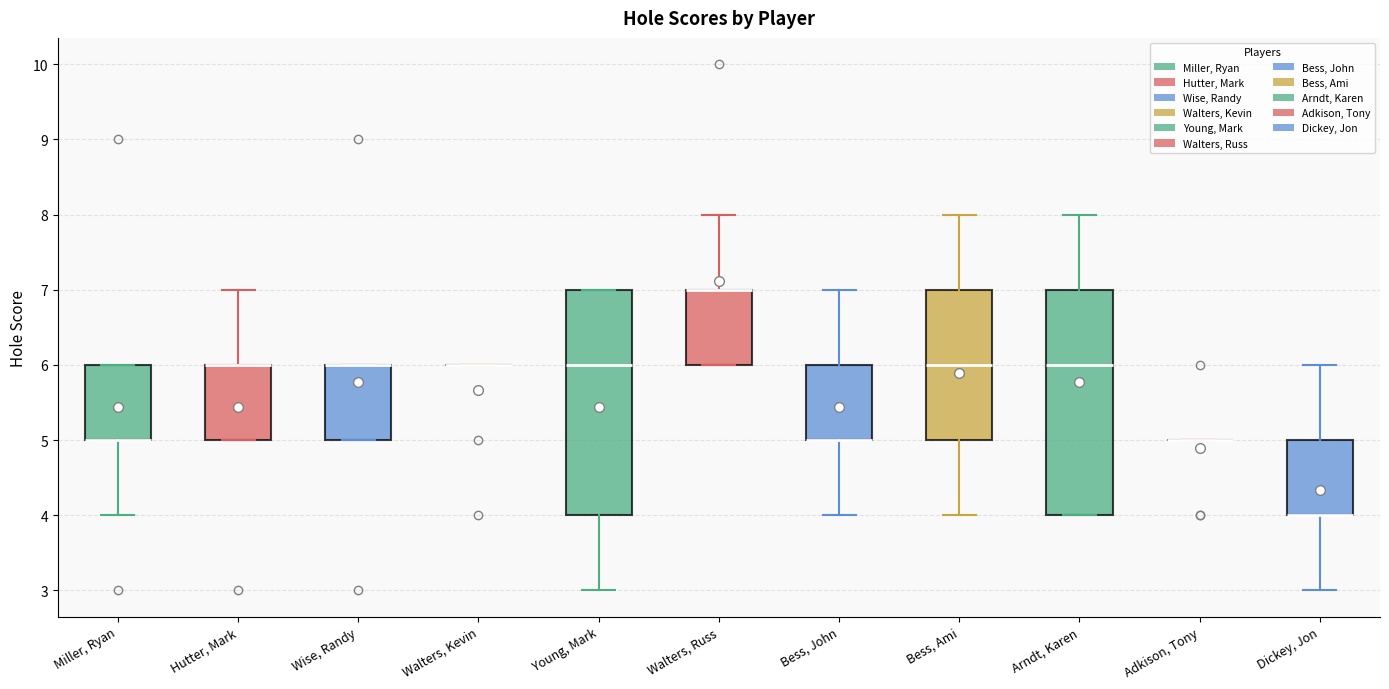

Reading left to right, transcribe this box plot: for each box, give where its median line is, the range the box spans, and where its two whiskers end, as read against the y-axis. The values are not printed on the chart, so give them approximately, as read against the axis.

Miller, Ryan: median 5 (drawn on the box's lower edge), box 5 to 6, whiskers 4 to 6
Hutter, Mark: median 6 (drawn on the box's upper edge), box 5 to 6, whiskers 5 to 7
Wise, Randy: median 6 (drawn on the box's upper edge), box 5 to 6, whiskers 5 to 6
Walters, Kevin: box collapsed to a line at 6, whiskers 6 to 6
Young, Mark: median 6, box 4 to 7, whiskers 3 to 7
Walters, Russ: median 7 (drawn on the box's upper edge), box 6 to 7, whiskers 6 to 8
Bess, John: median 5 (drawn on the box's lower edge), box 5 to 6, whiskers 4 to 7
Bess, Ami: median 6, box 5 to 7, whiskers 4 to 8
Arndt, Karen: median 6, box 4 to 7, whiskers 4 to 8
Adkison, Tony: box collapsed to a line at 5, whiskers 5 to 5
Dickey, Jon: median 4 (drawn on the box's lower edge), box 4 to 5, whiskers 3 to 6